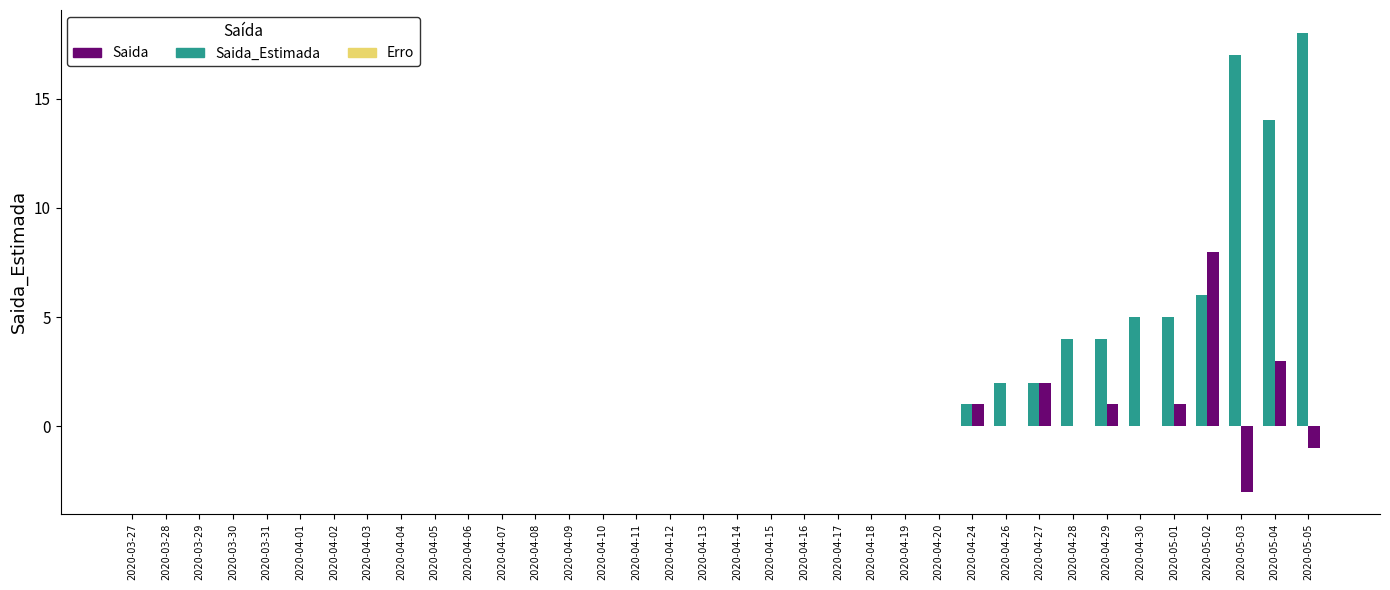

Which category has the highest value across all series?

2020-05-05